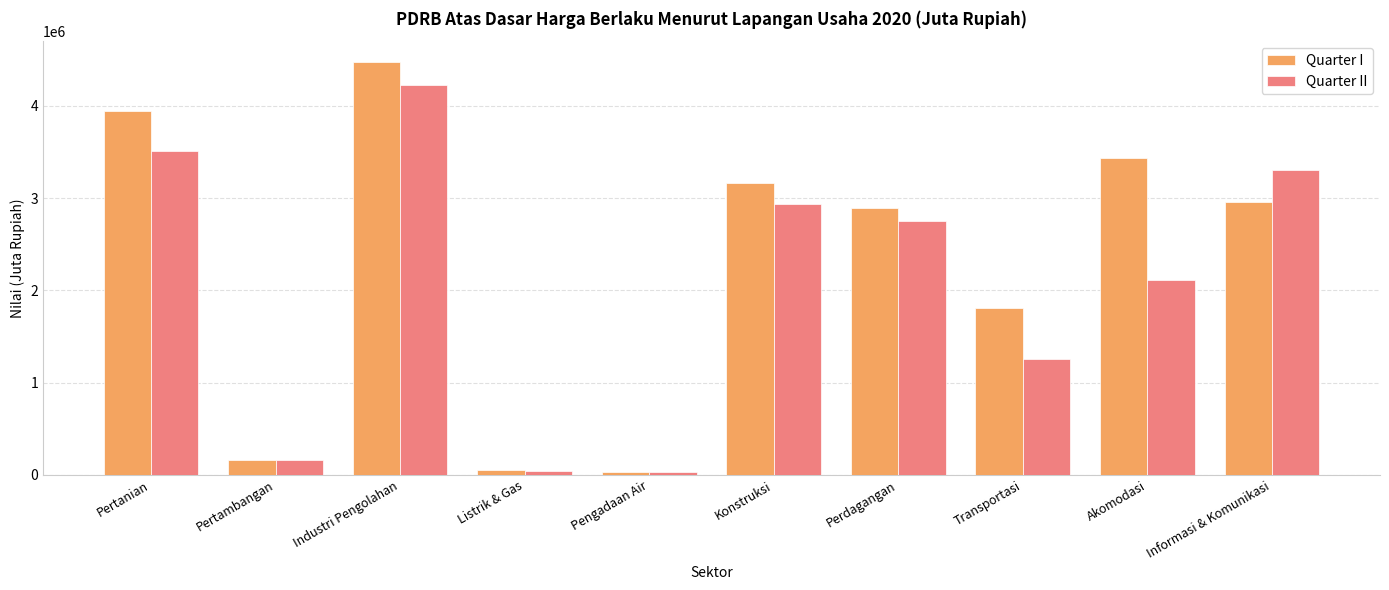

Read the Quarter II value at Informasi & Komunikasi.

3303658.7